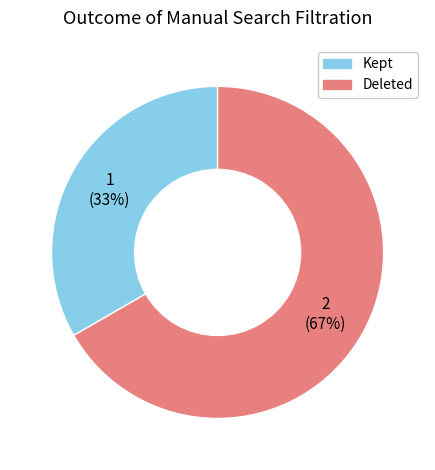

Does any single category account for the majority?

Yes